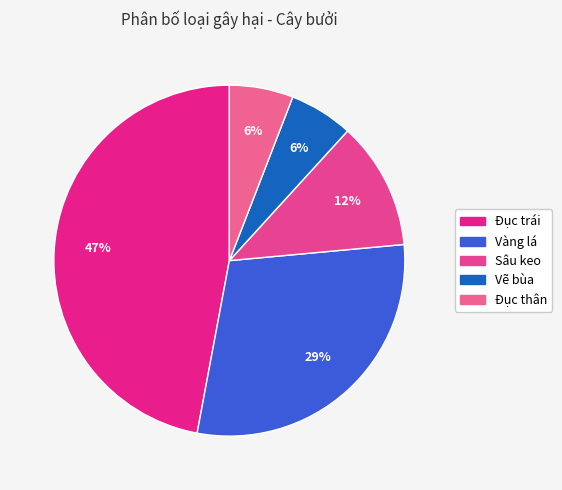

Rank the categories by value from highest to lowest.

Đục trái, Vàng lá, Sâu keo, Vẽ bùa, Đục thân